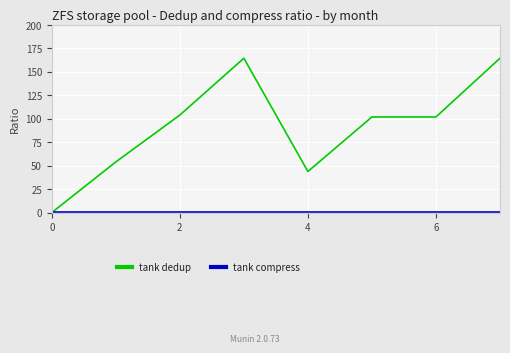

Which series has the widest spread of values?

tank dedup